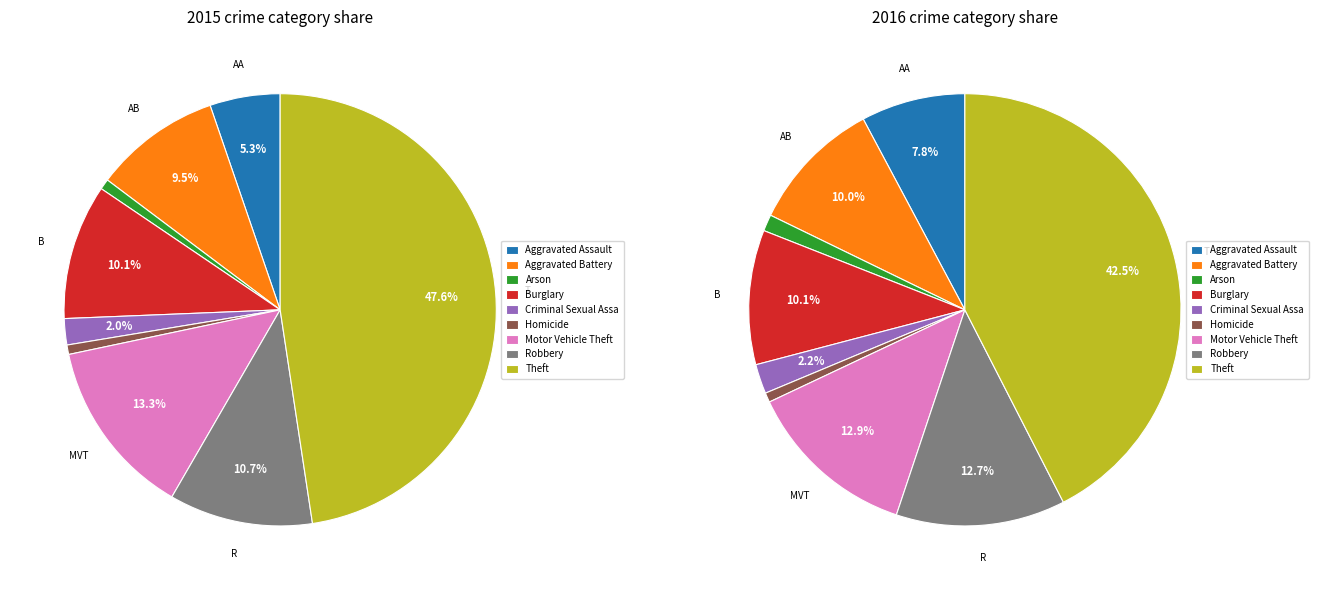

Which series changed the most between Aggravated Assault and Arson?

2016